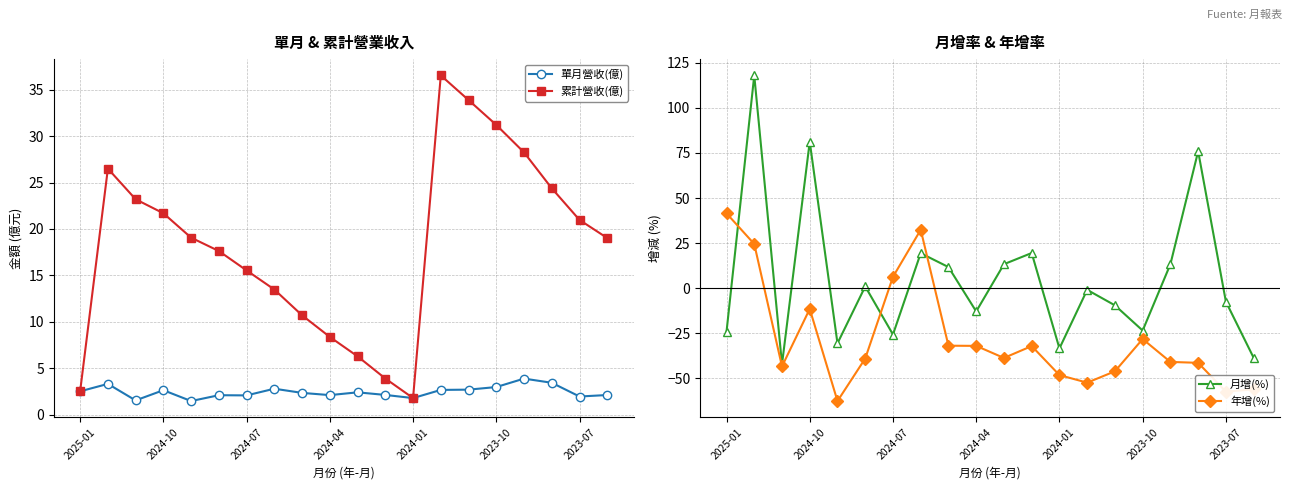

Rank the series at 7 from highest to lowest value.

年增(%), 月增(%), 累計營收(億), 單月營收(億)